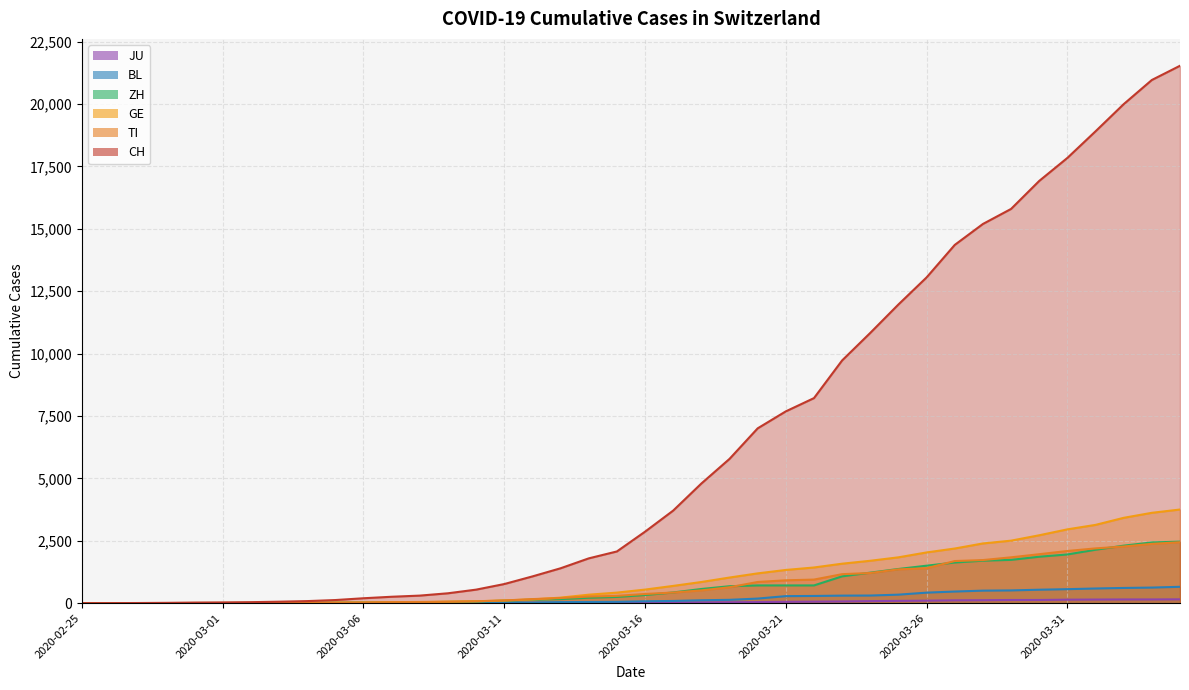

At which label does GE reach its peak?

2020-04-04